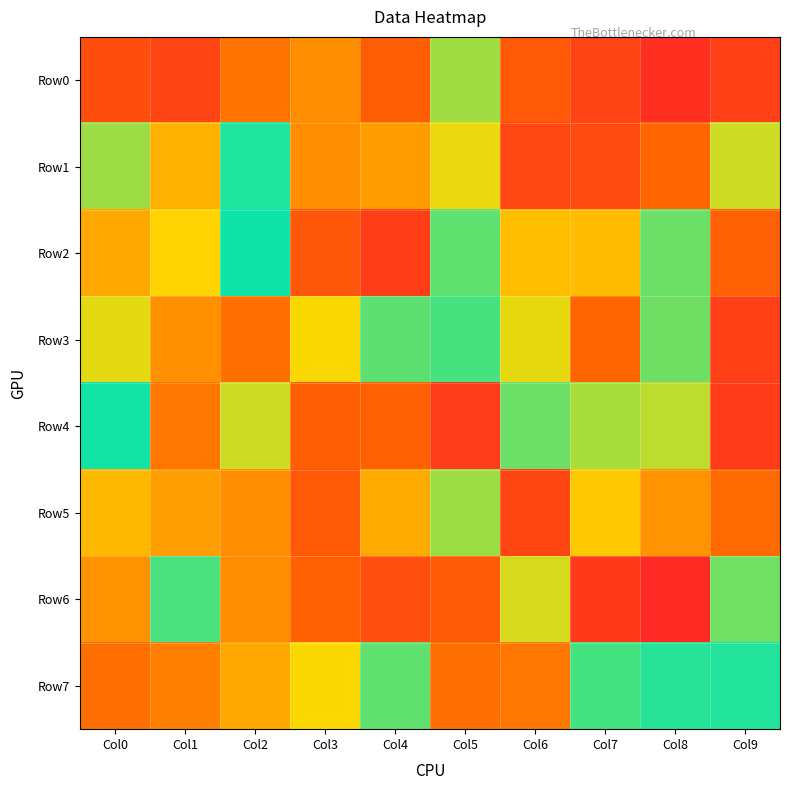

Which label corresponds to the largest value in the chart?

Col2